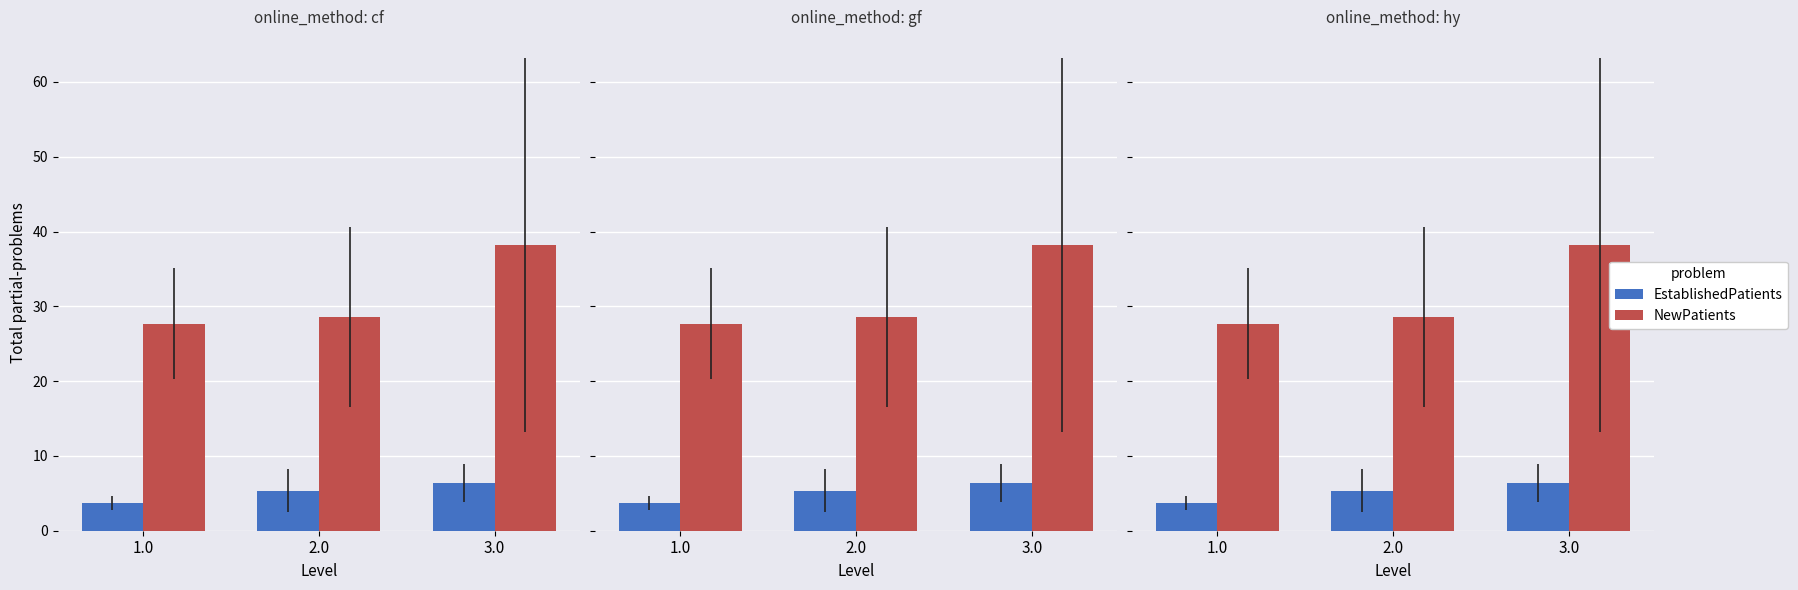

How many series are shown in this chart?

2